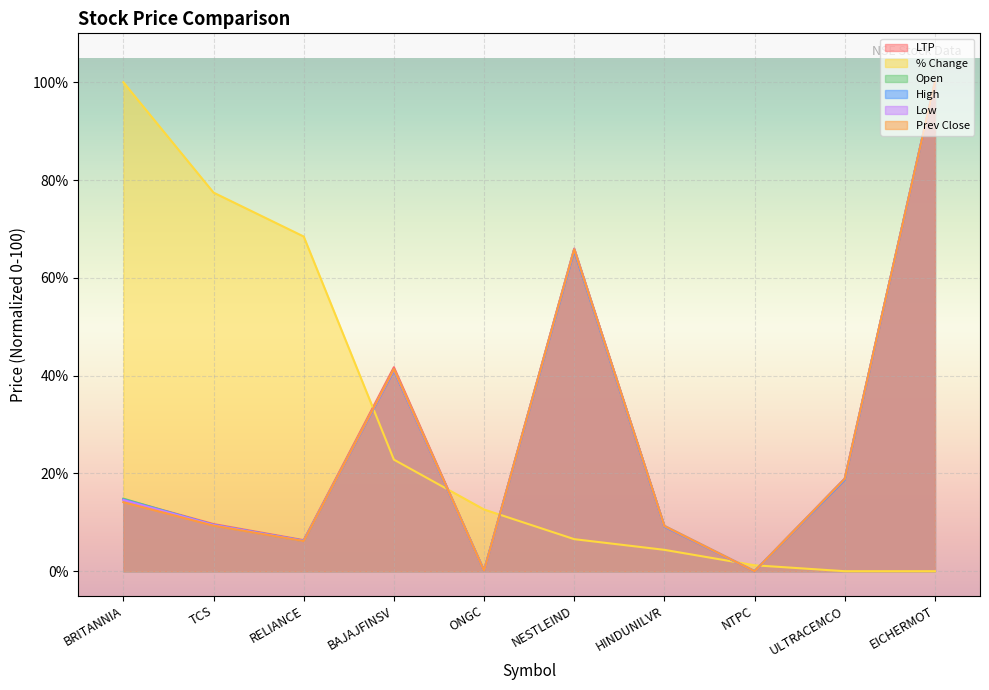

The High series shows 0.0 at ONGC. True or false?

False